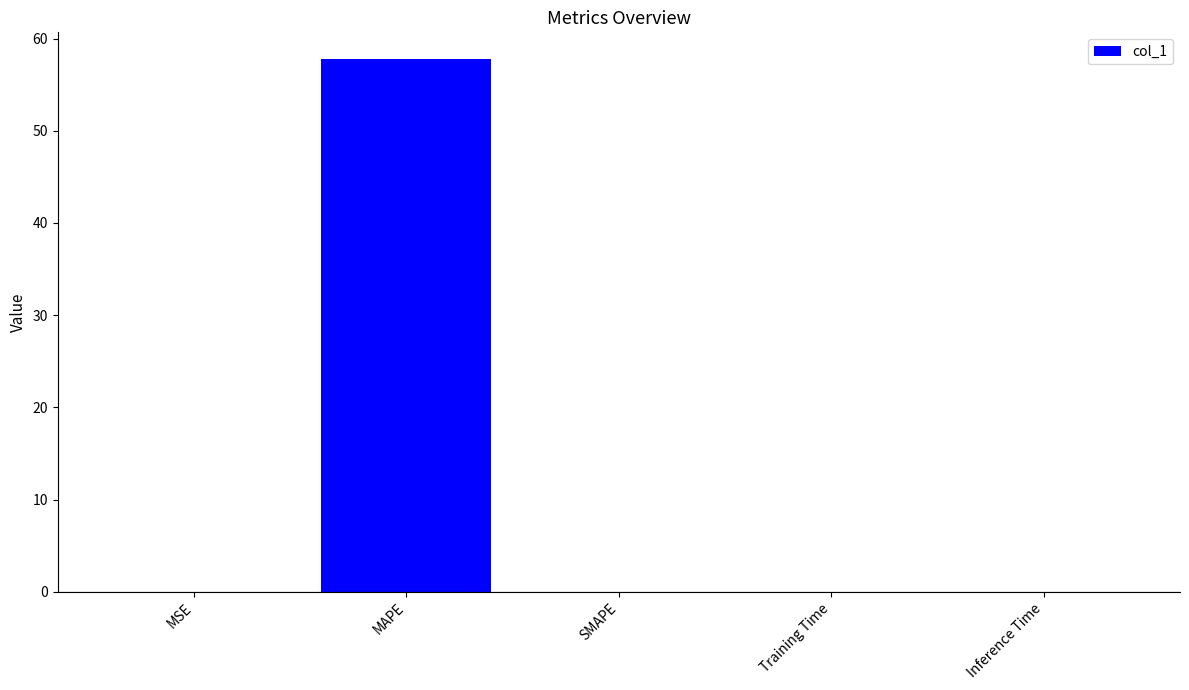

Are the bars grouped side by side (vs. stacked)?

No